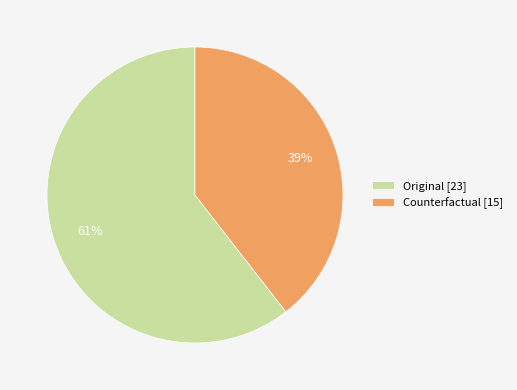

Combined, do Original [23] and Counterfactual [15] account for over 50%?

Yes